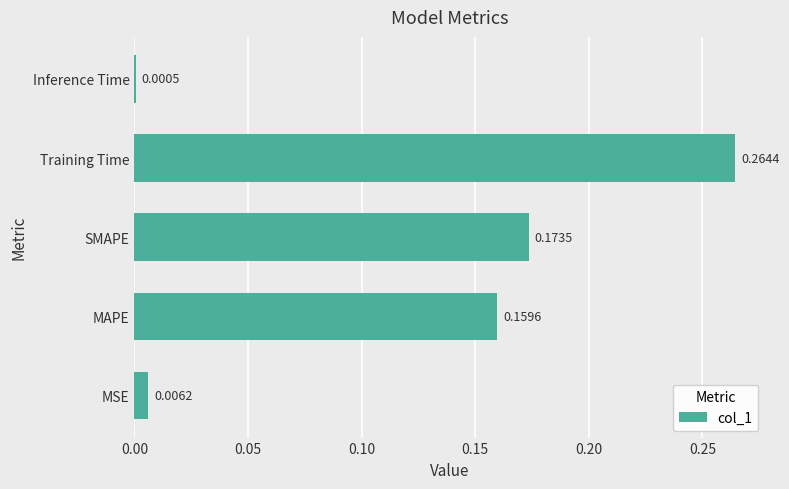

Which category has the highest value across all series?

Training Time